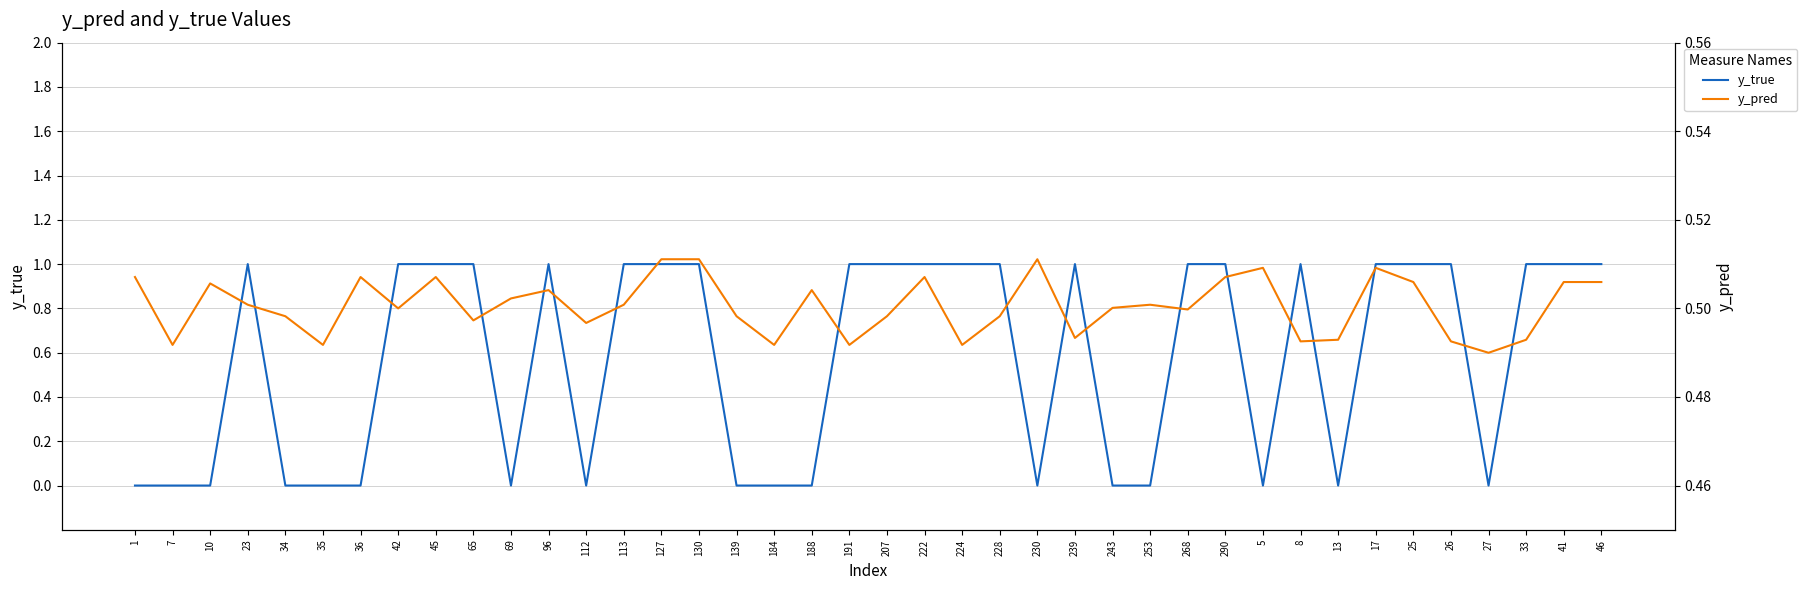

At which label does y_true reach its minimum?

1